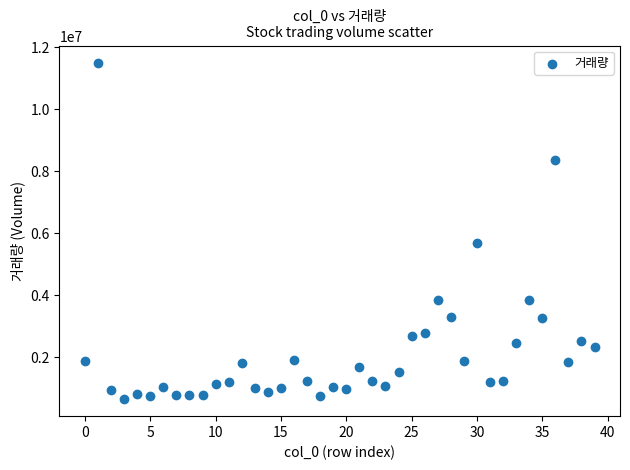

What Y value in the scatter plot is closest to 6068539?

5665059